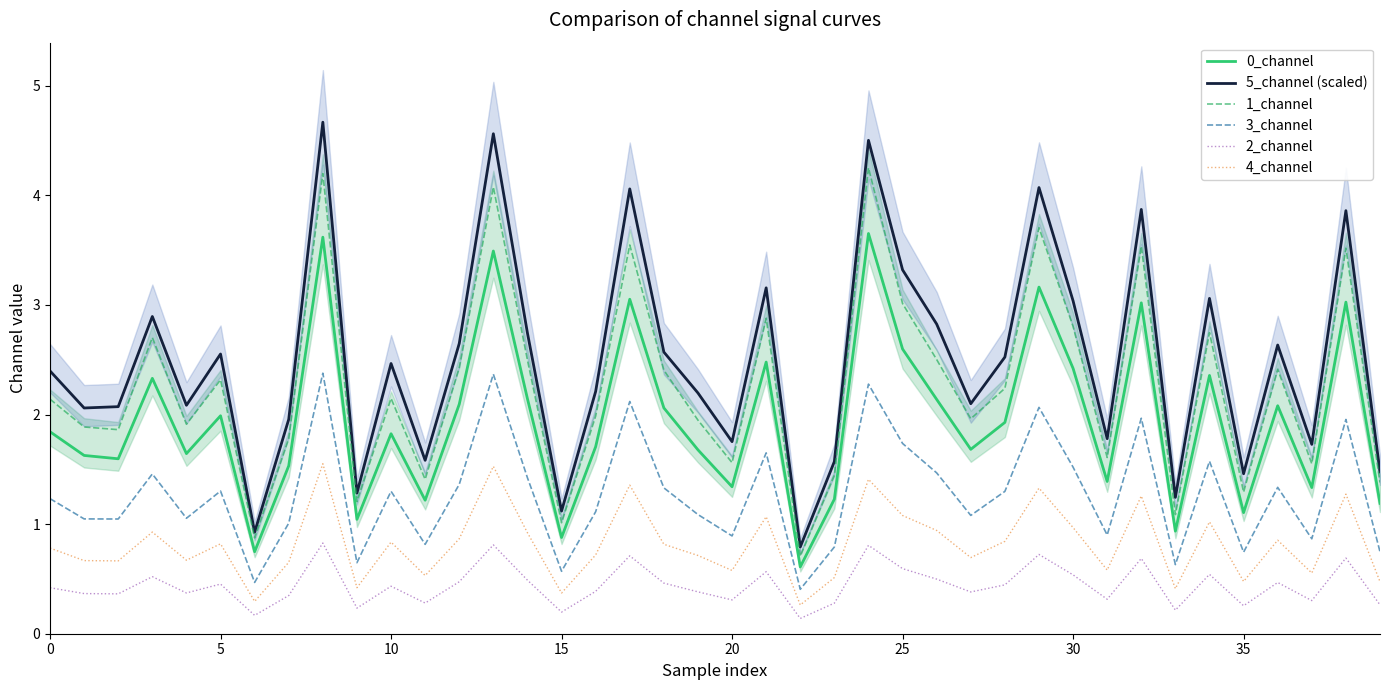

List the series in order of their peak value, highest first.

5_channel (scaled), 1_channel, 0_channel, 3_channel, 4_channel, 2_channel